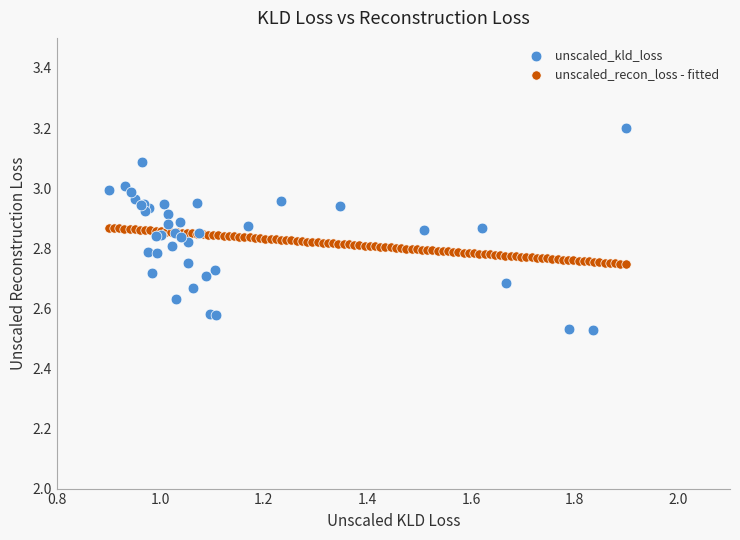

Which series reaches the maximum Y coordinate?

unscaled_kld_loss